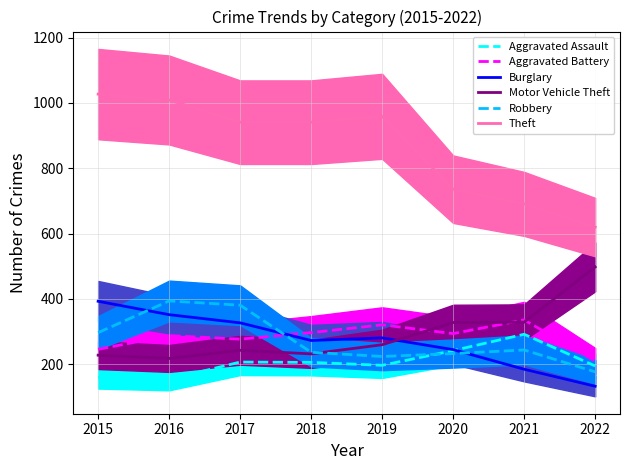

Is the value of Motor Vehicle Theft at 2015 greater than the value of Theft at 2016?

No